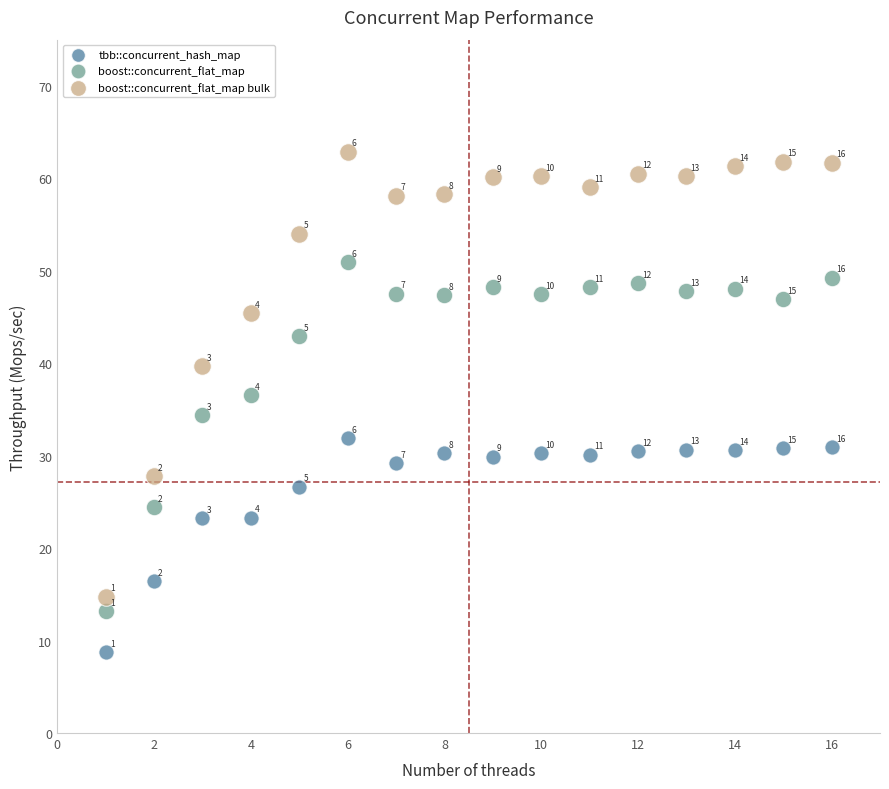

Which series contains the lowest Y value?

tbb::concurrent_hash_map